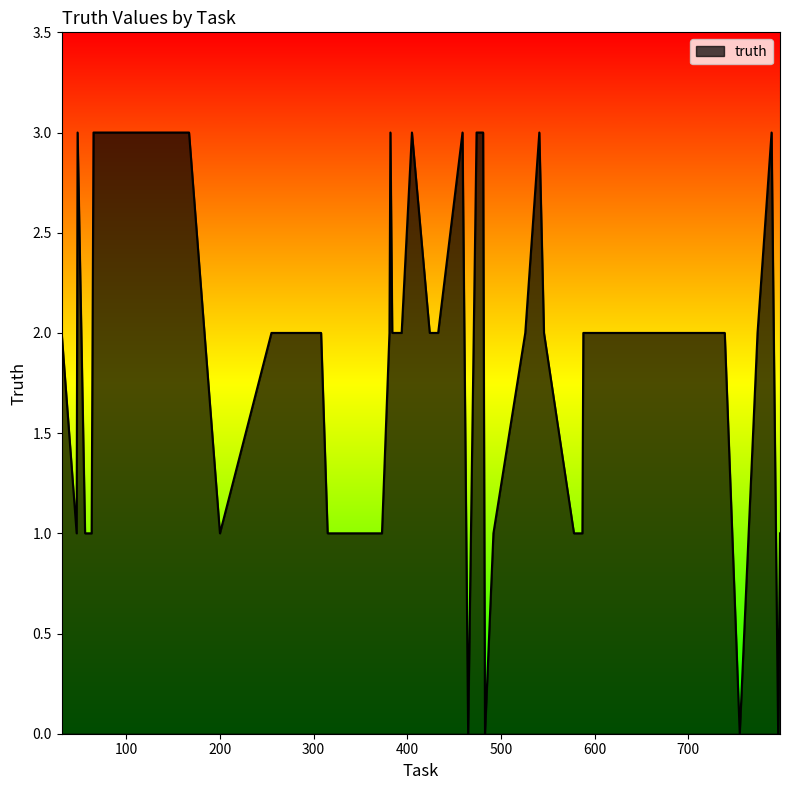

How many lines are shown in the chart?

1